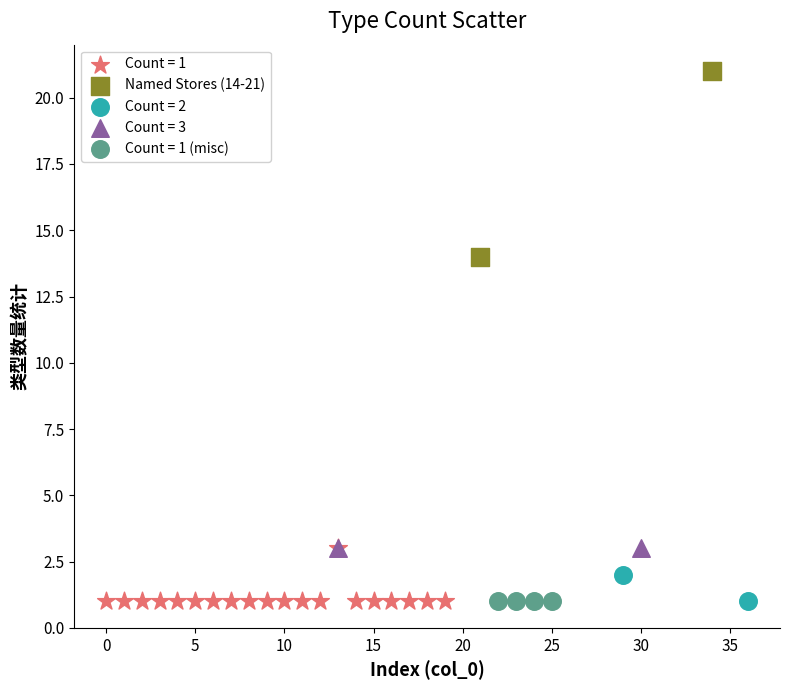

What are all the series names shown in the legend?

Count = 1, Named Stores (14-21), Count = 2, Count = 3, Count = 1 (misc)